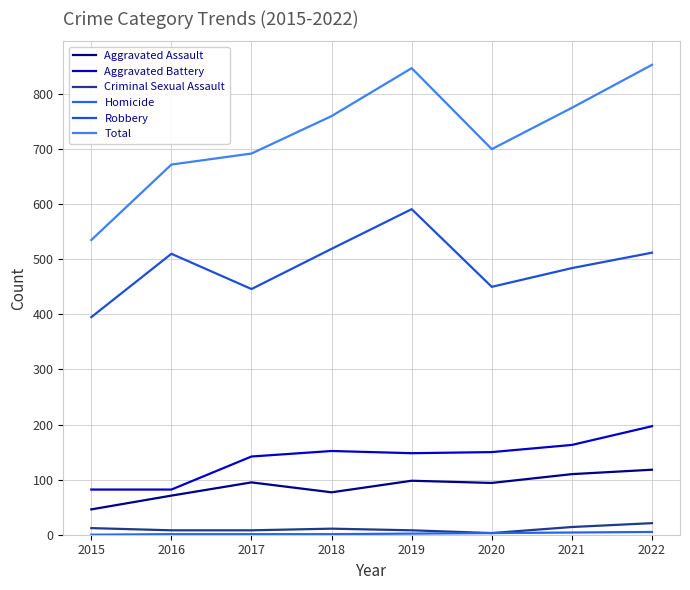

Is the value of Aggravated Battery at 2021 greater than the value of Robbery at 2017?

No